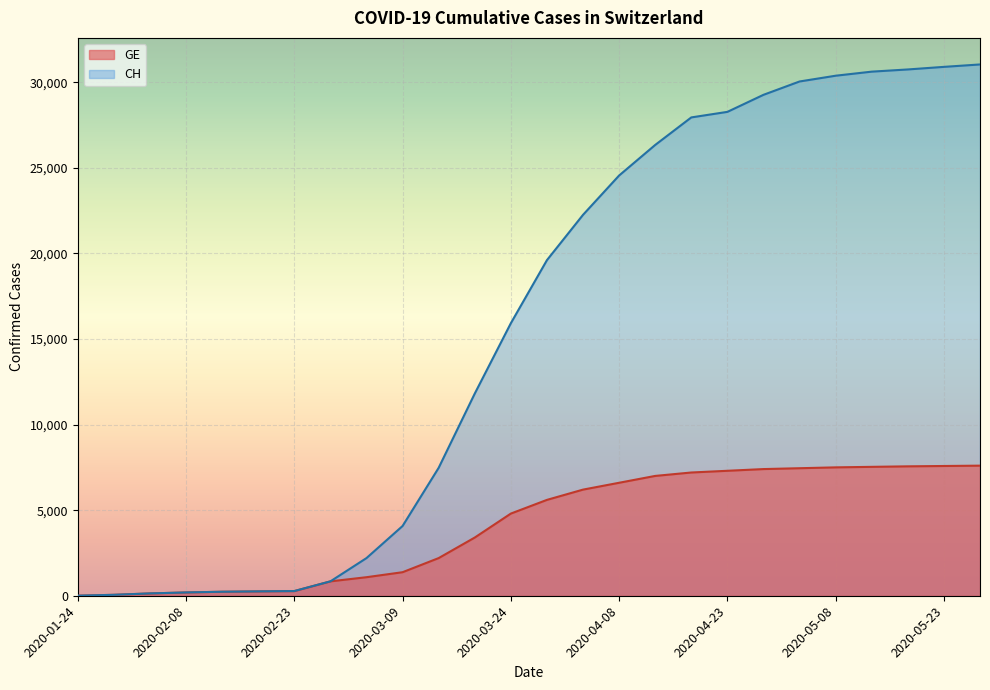

What is the label of the 16th point from the left?

2020-04-08